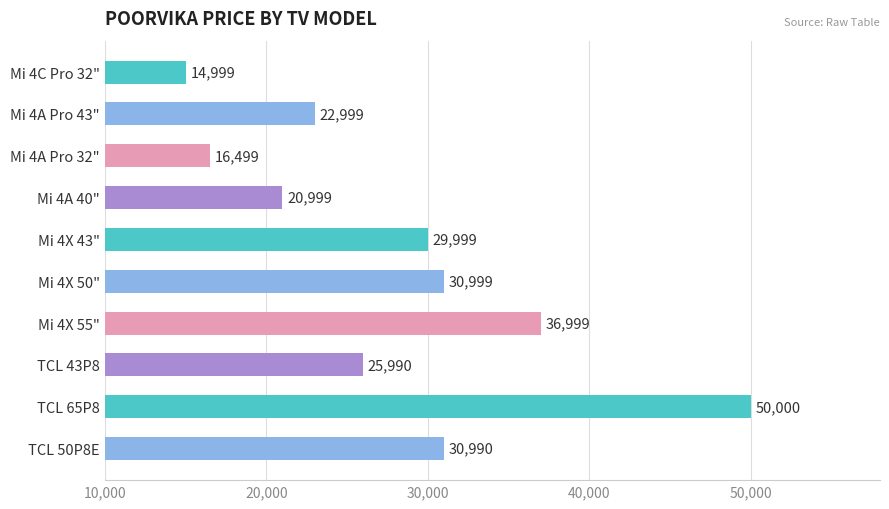

Rank the categories by value from highest to lowest.

TCL 65P8, Mi 4X 55", Mi 4X 50", TCL 50P8E, Mi 4X 43", TCL 43P8, Mi 4A Pro 43", Mi 4A 40", Mi 4A Pro 32", Mi 4C Pro 32"